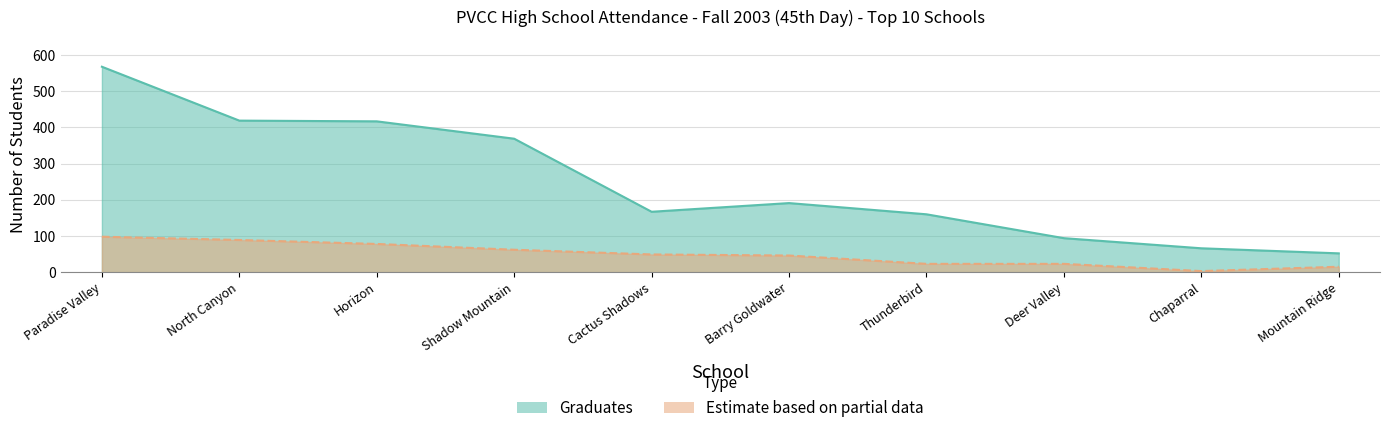

How many distinct data groups are displayed?

2